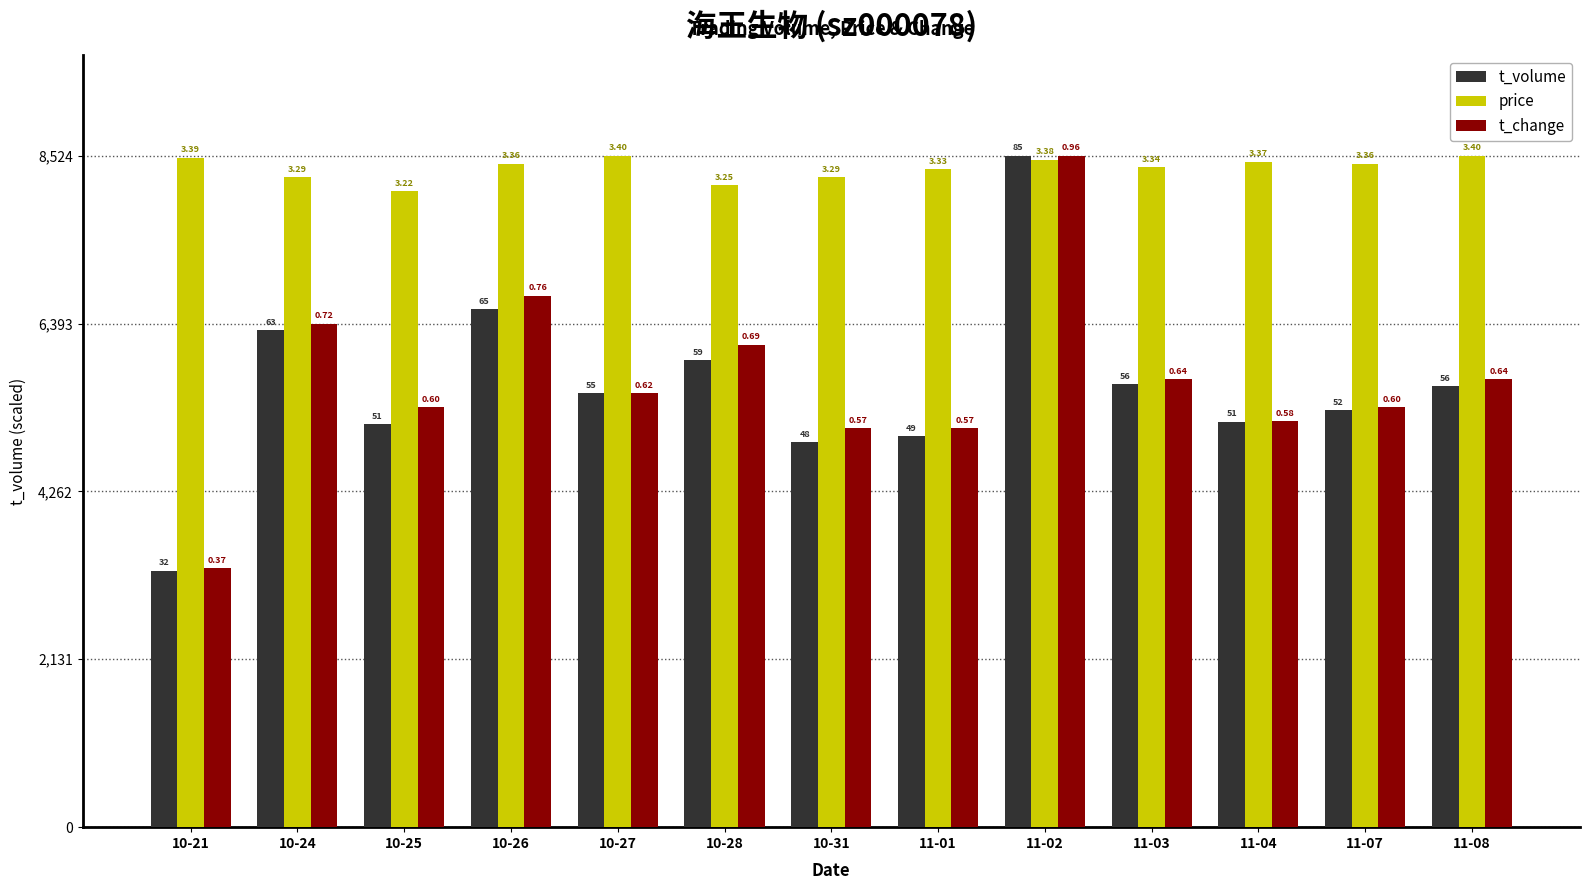

What are all the series names shown in the legend?

t_volume, price, t_change